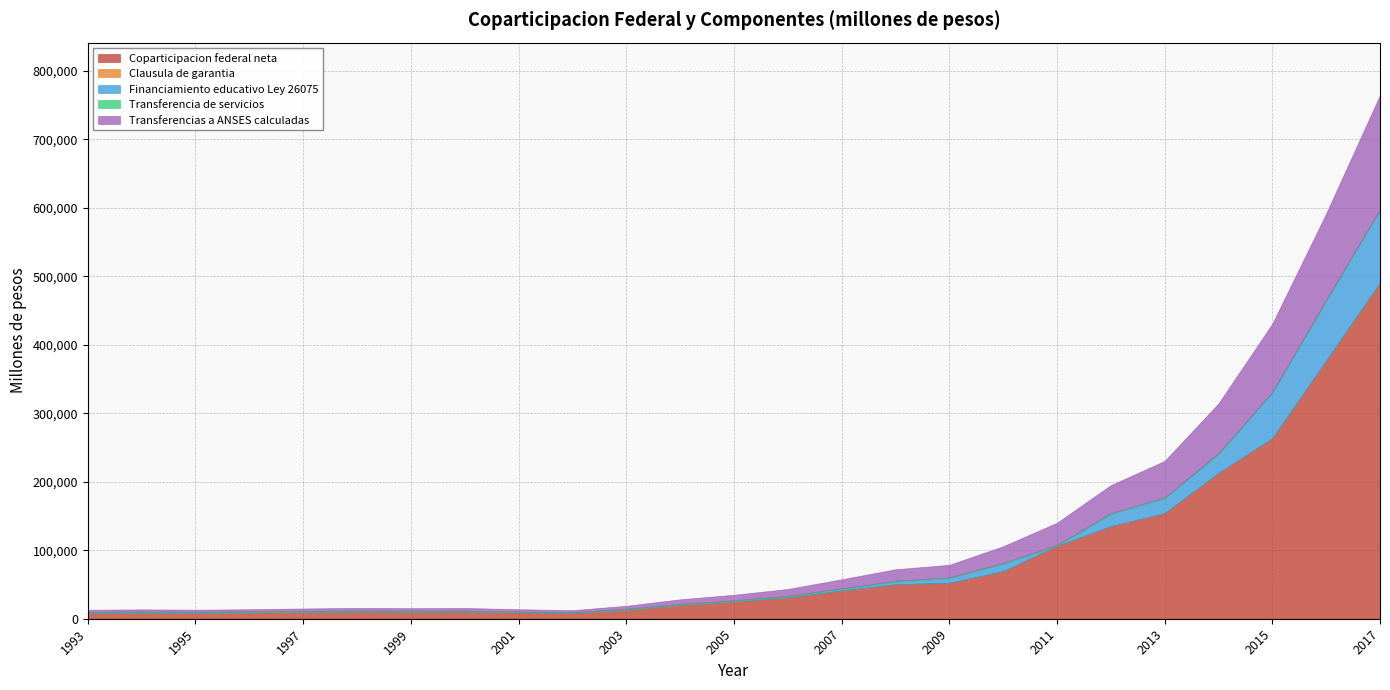

Which series has the largest total across all categories?

Coparticipacion federal neta